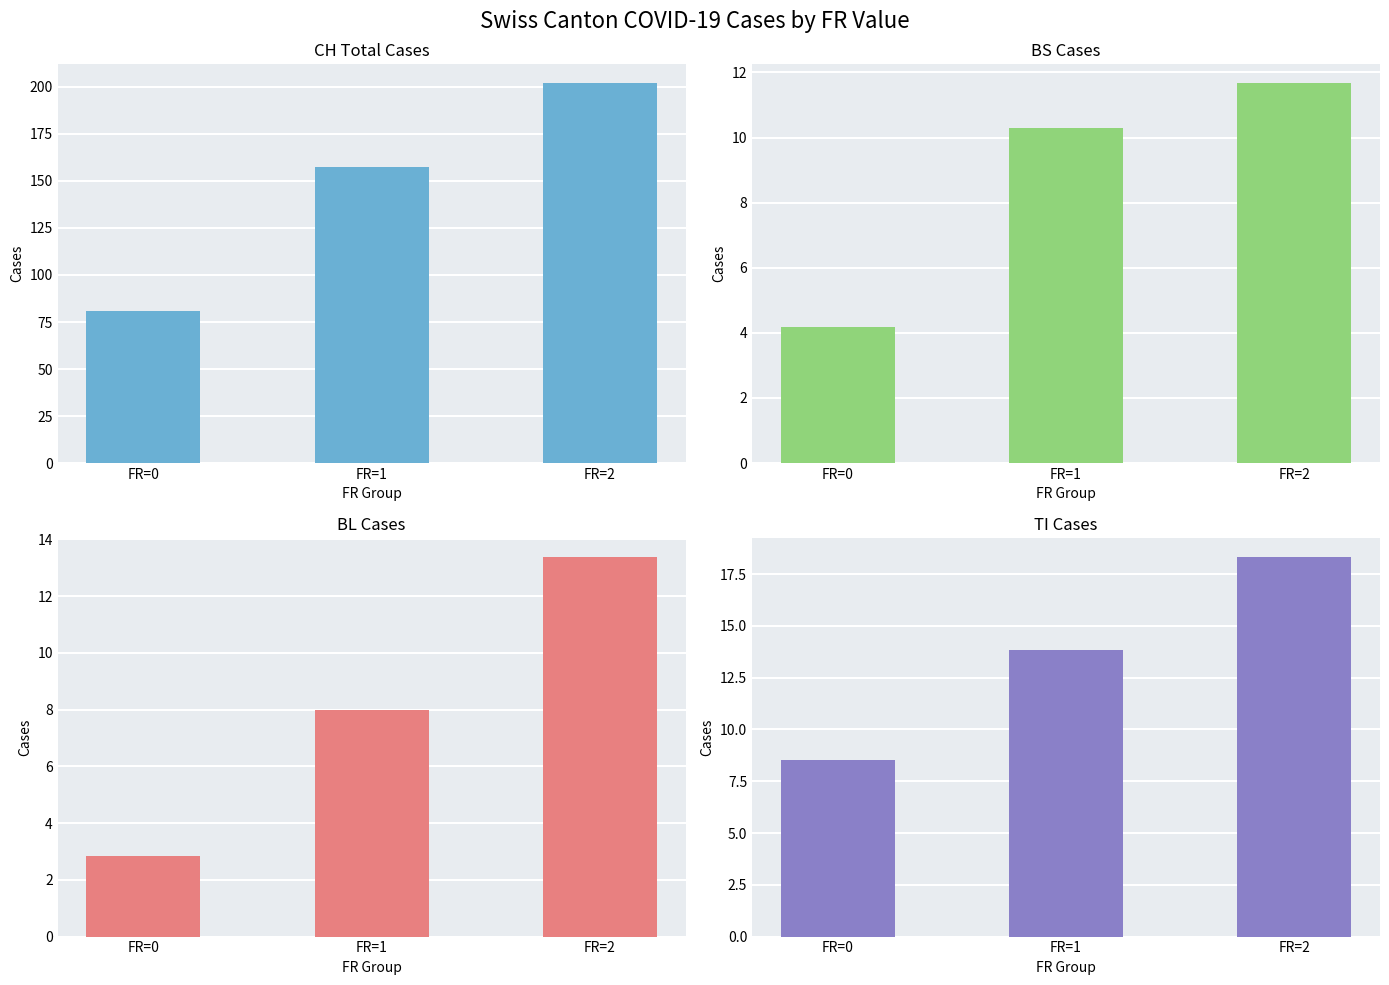

The value of TI at FR=0 is 2.1. True or false?

False